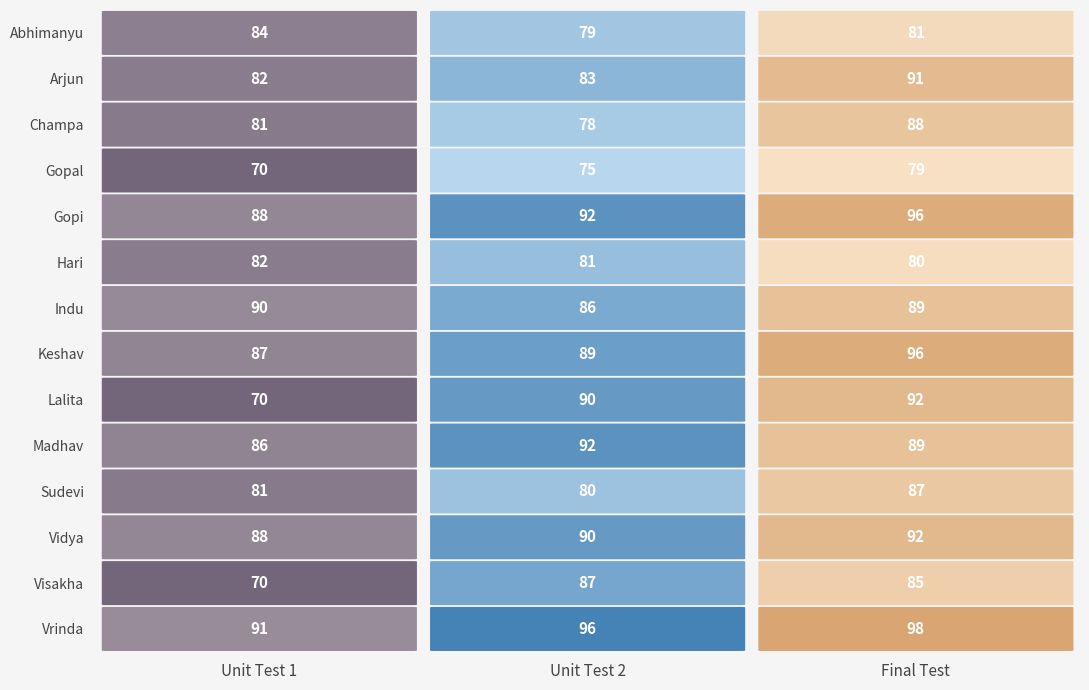

What is the sum of all Keshav values?

272